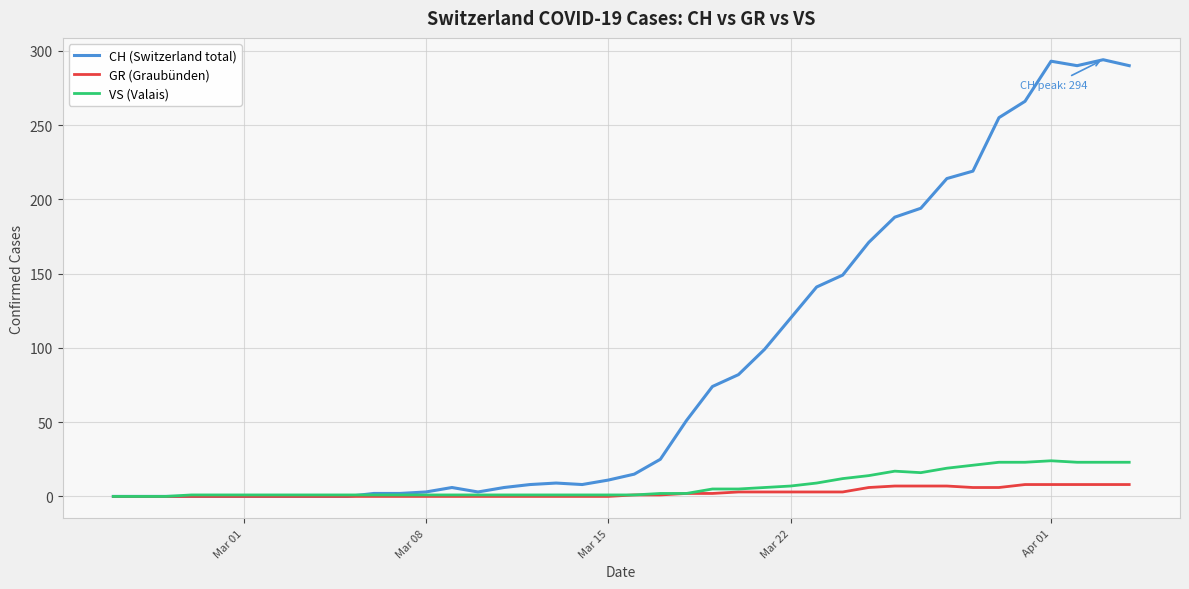

List the series in order of their peak value, highest first.

CH (Switzerland total), VS (Valais), GR (Graubünden)